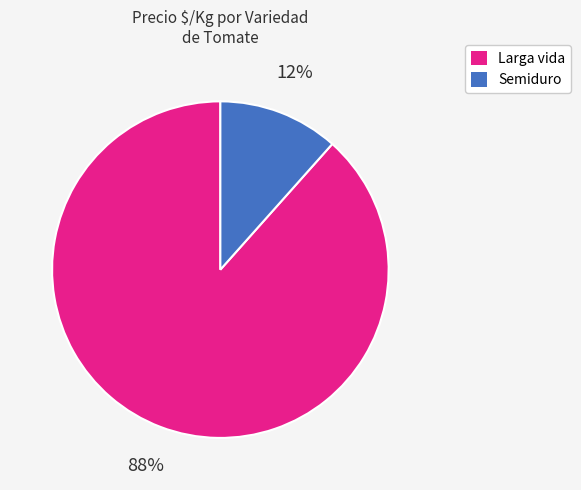

Combined, do Semiduro and Larga vida account for over 50%?

Yes